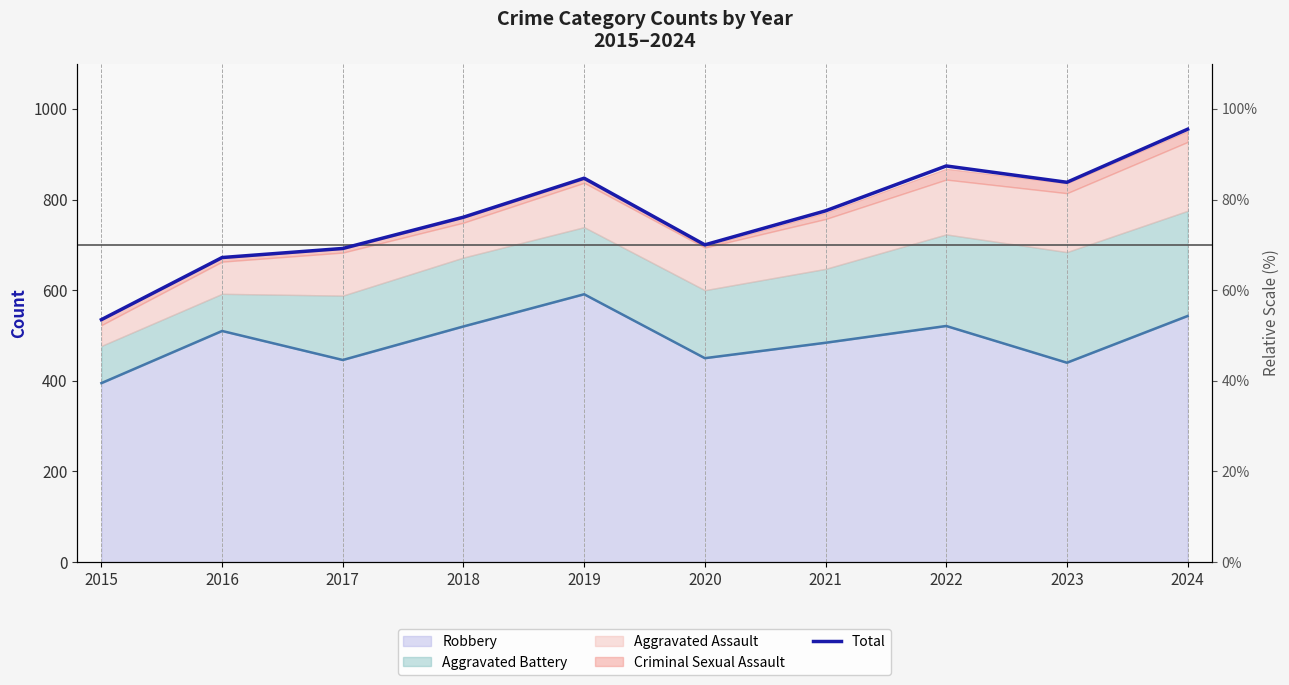

At which category does the chart reach its peak across all series?

2024